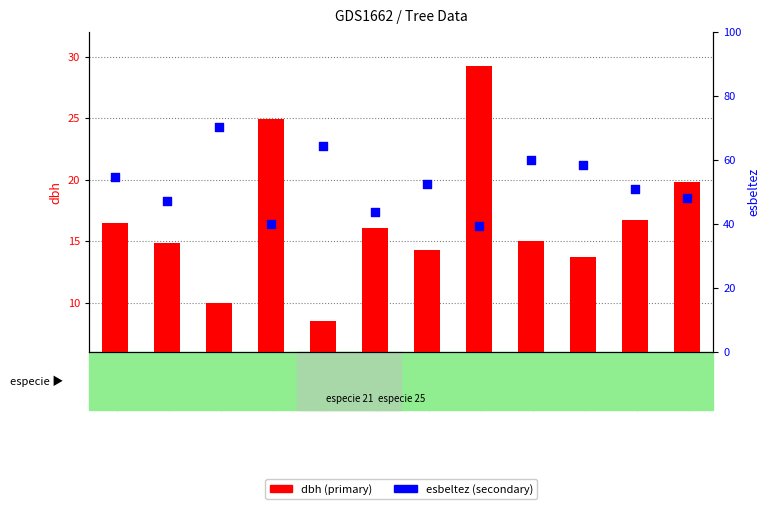

Which series has the largest total across all categories?

esbeltez (secondary)